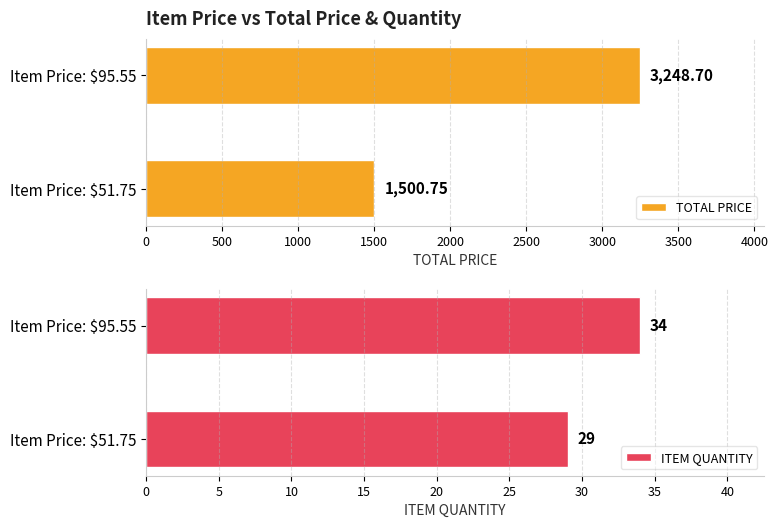

How many categories are shown in the chart?

2